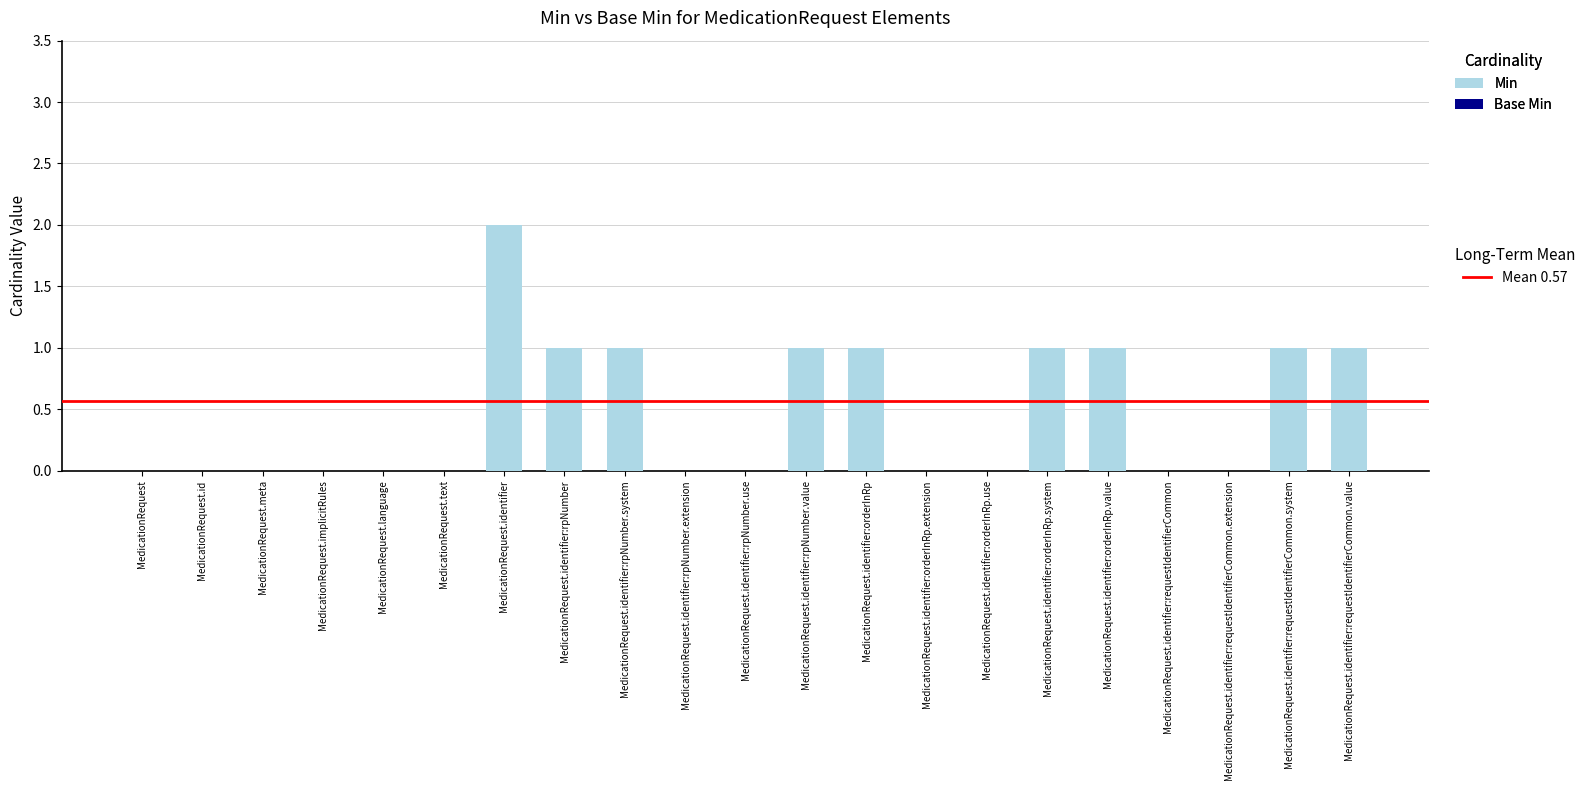

Is it true that the value at MedicationRequest.identifier:rpNumber is 0?

False